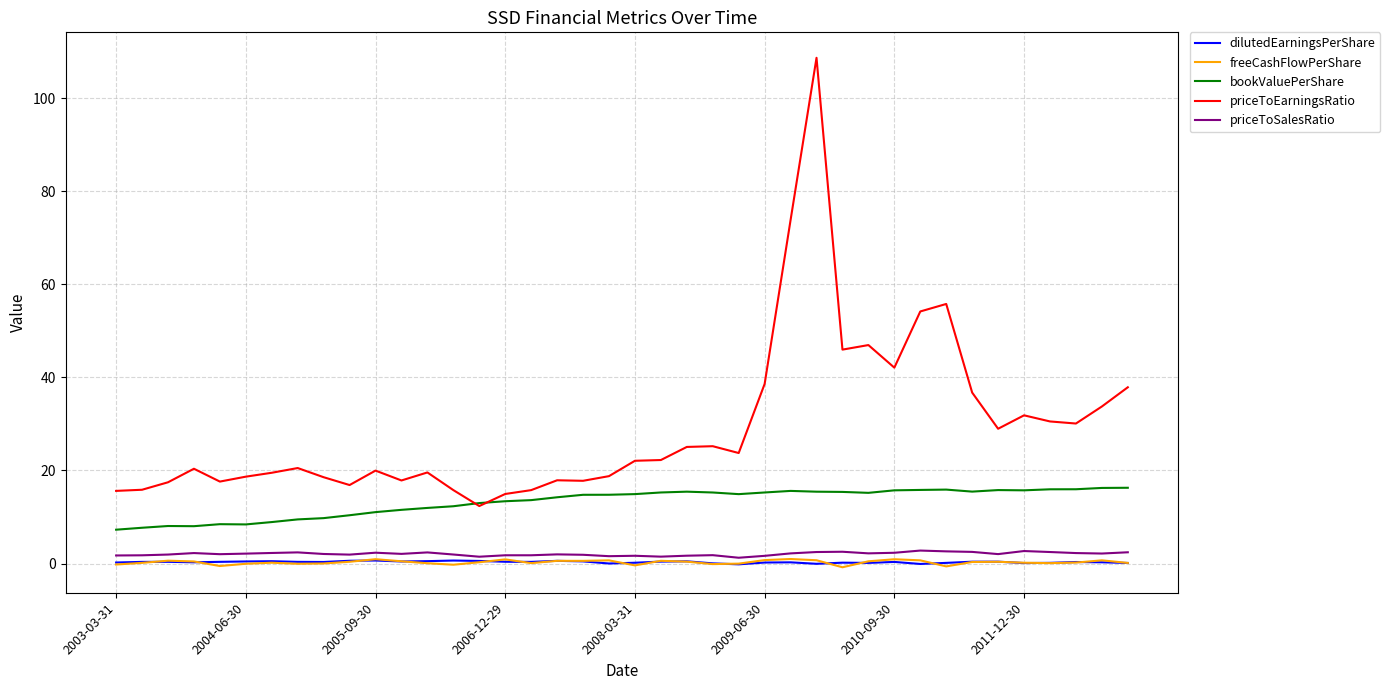

Which series has the widest spread of values?

priceToEarningsRatio